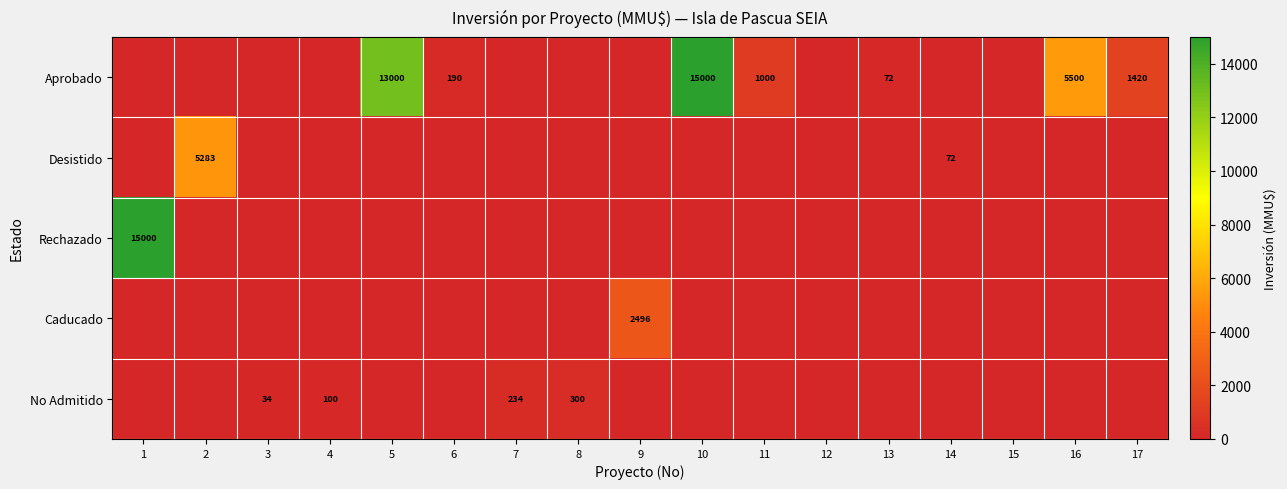

Is it true that Aprobado equals 1420 at 17?

True